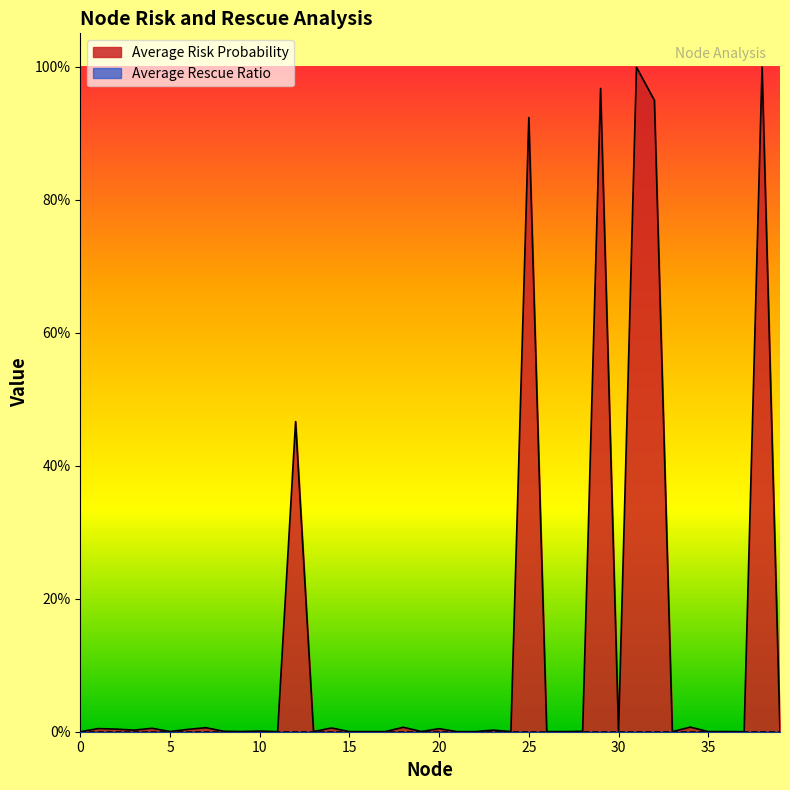

The chart shows a value of 0.0 at 26. True or false?

False